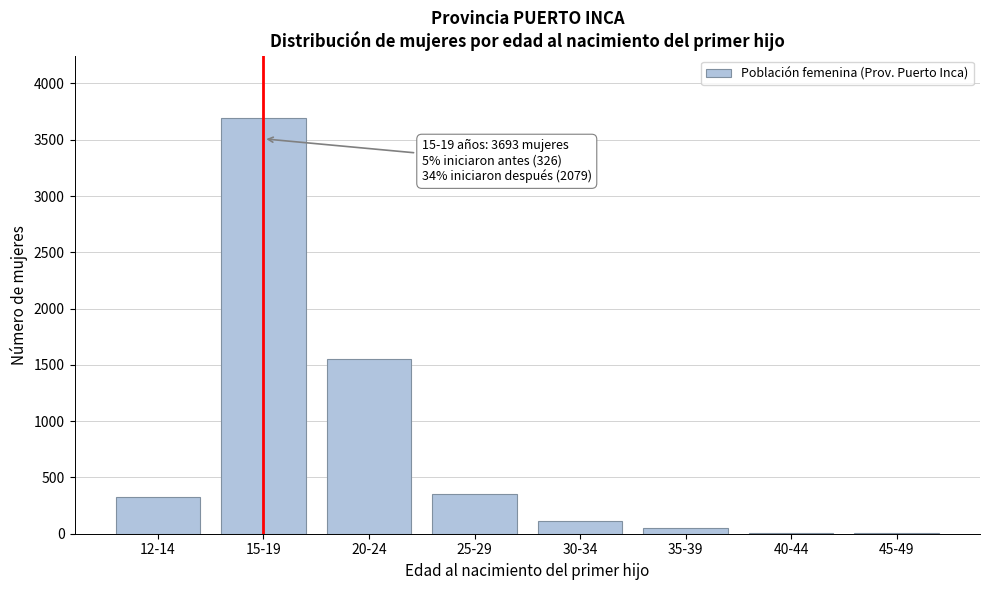

At which label is the value closest to 1848?

20-24